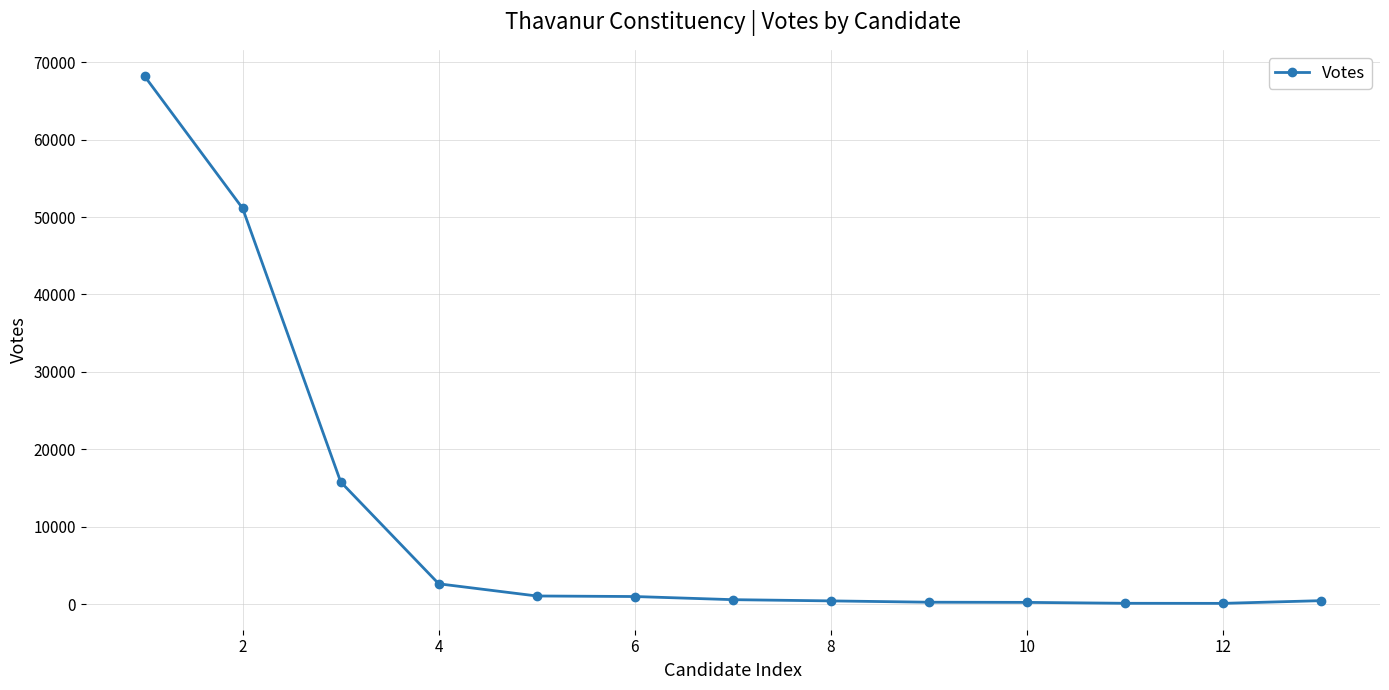

What is the difference between the second highest and minimum values?

50991